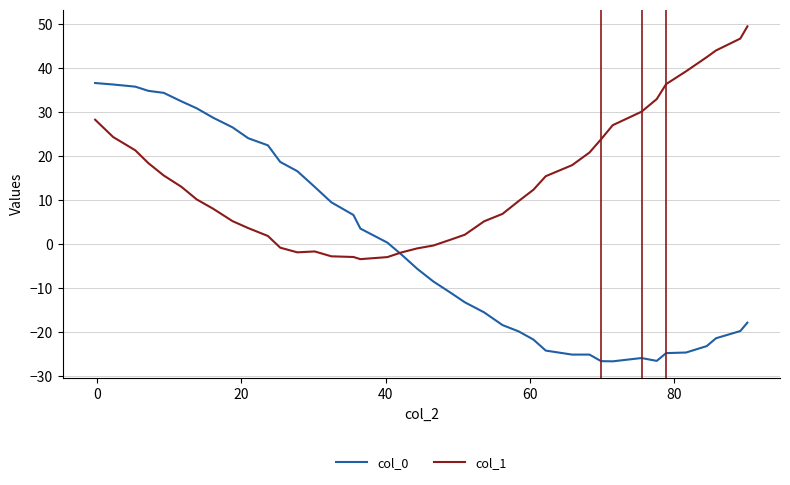

Which series has the largest total across all categories?

col_1